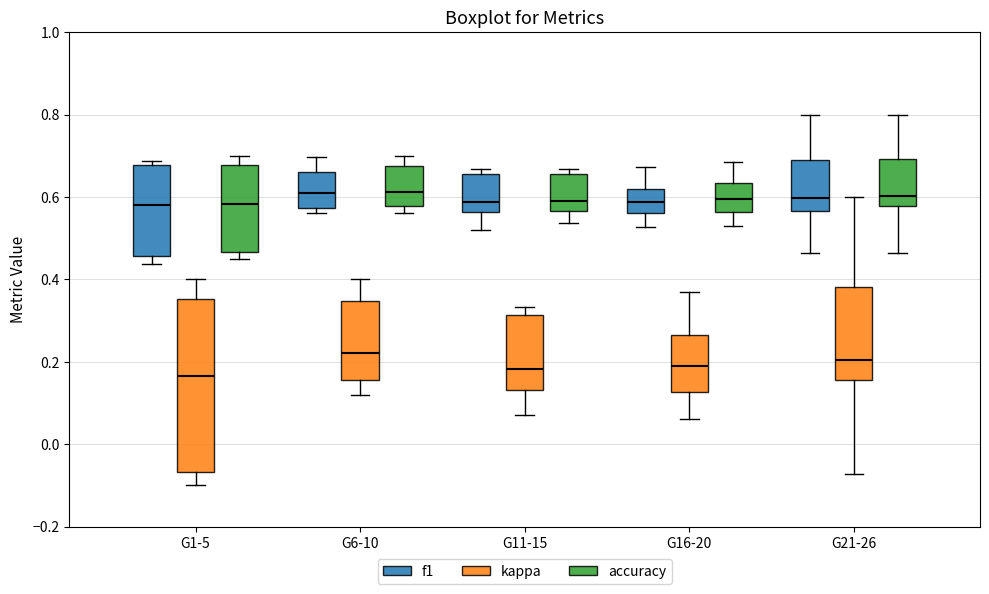

Which box is the tallest, from its lower edge to its upper edge?

G1-5 (kappa)